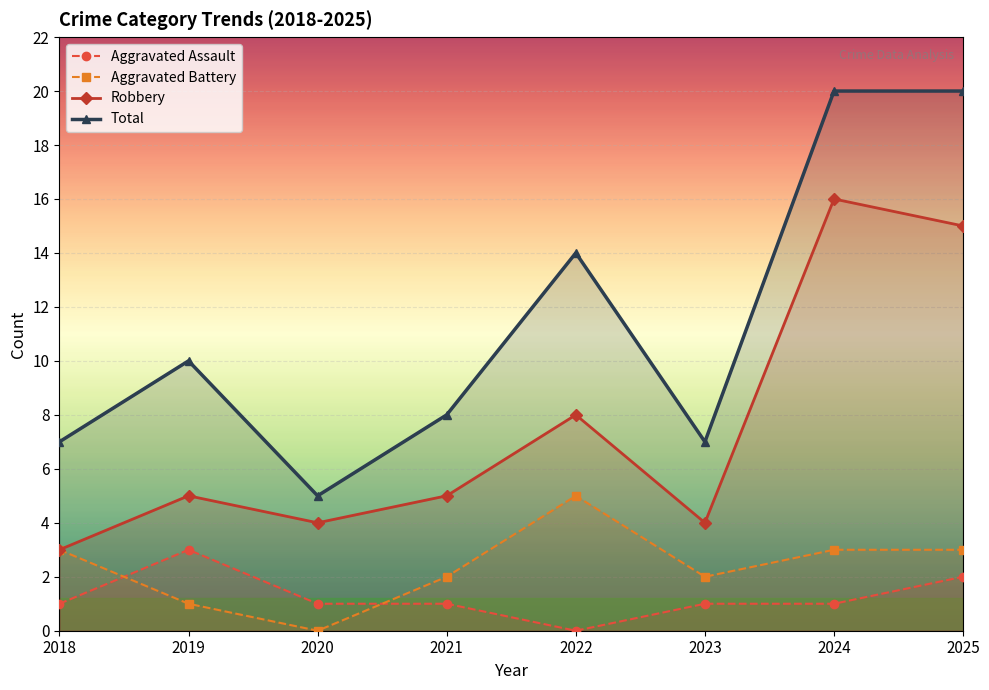

What is the sum of the Aggravated Assault values at 2022 and 2025?

2